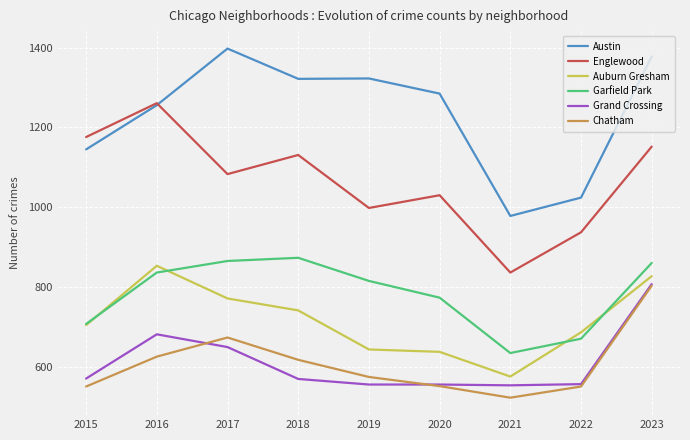

The Auburn Gresham series shows 827 at 2023. True or false?

True